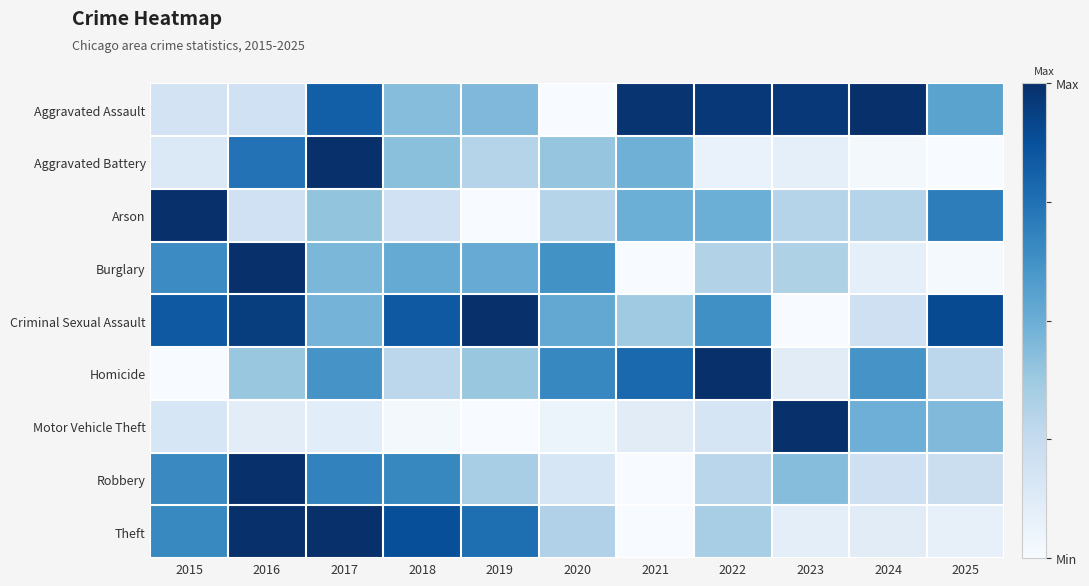

What is the total value across all series at 2019?

3.8